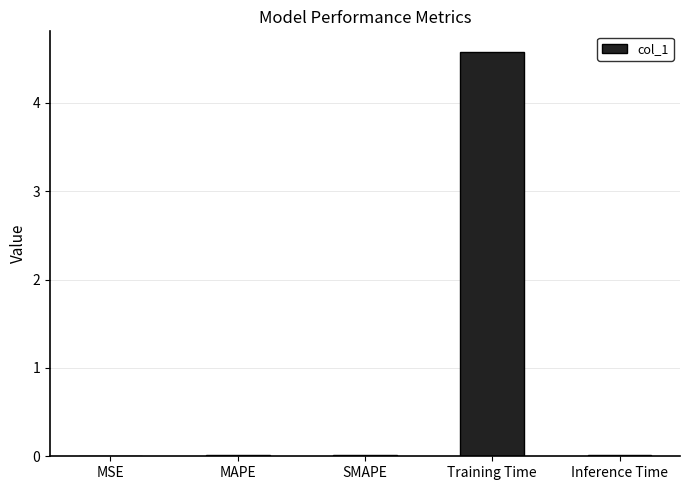

Which category has the highest value across all series?

Training Time